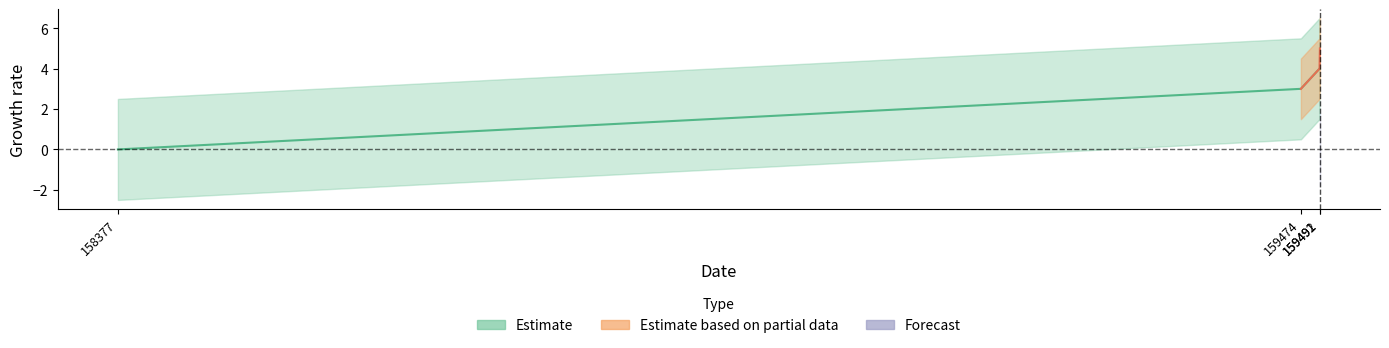

Is this an area chart (filled region under the line)?

No